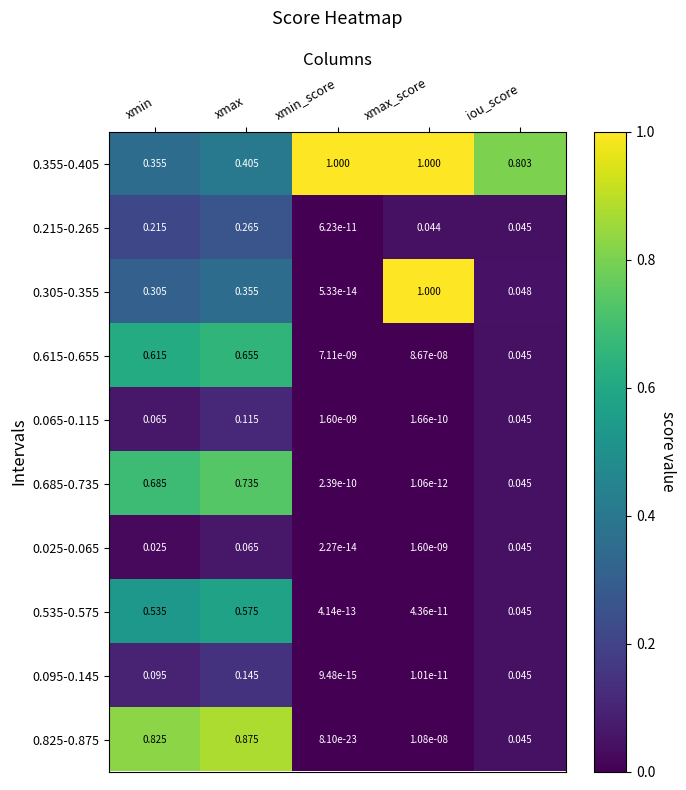

At which label is 0.065-0.115 closest to 0?

xmax_score